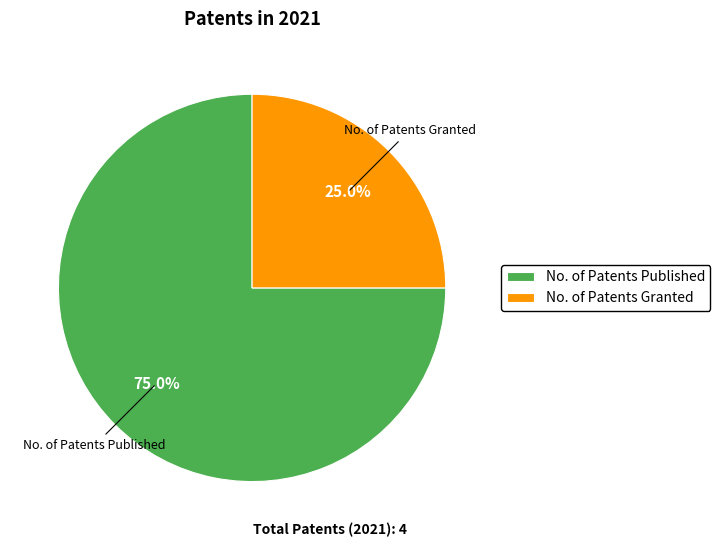

To the nearest percent, what is the combined percentage of No. of Patents Published and No. of Patents Granted?

100%